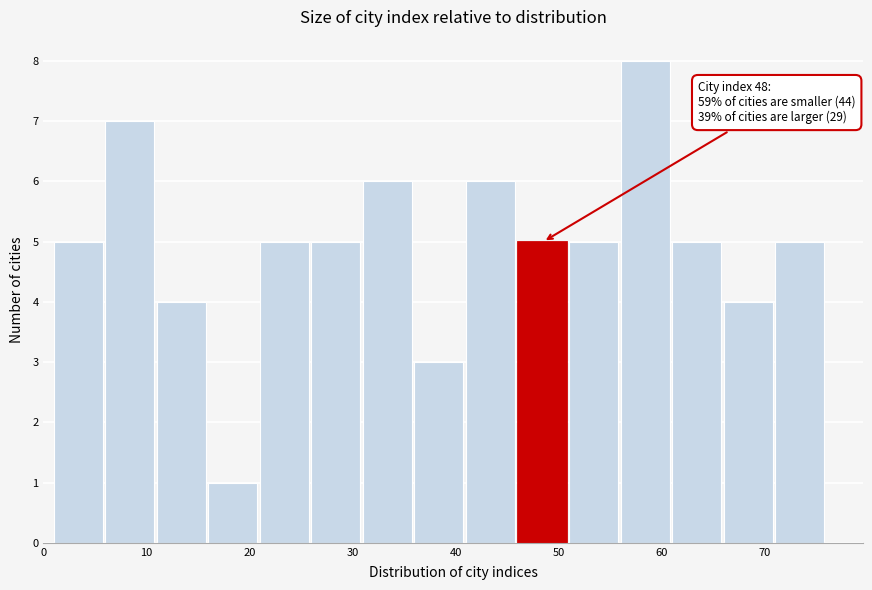

Over which range of the x-axis is the bar tallest?

56 to 61